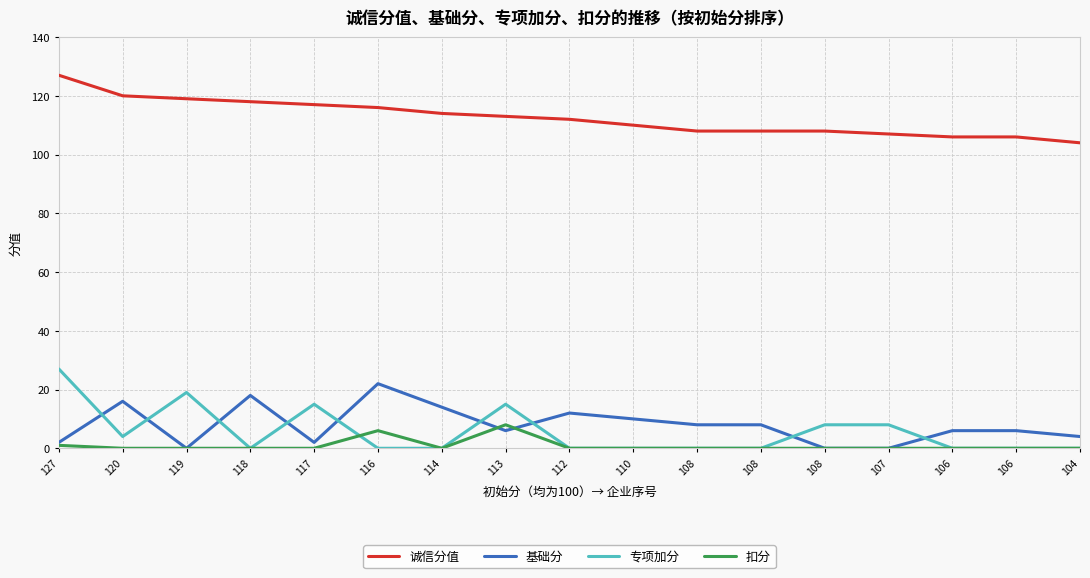

How many distinct data groups are displayed?

4